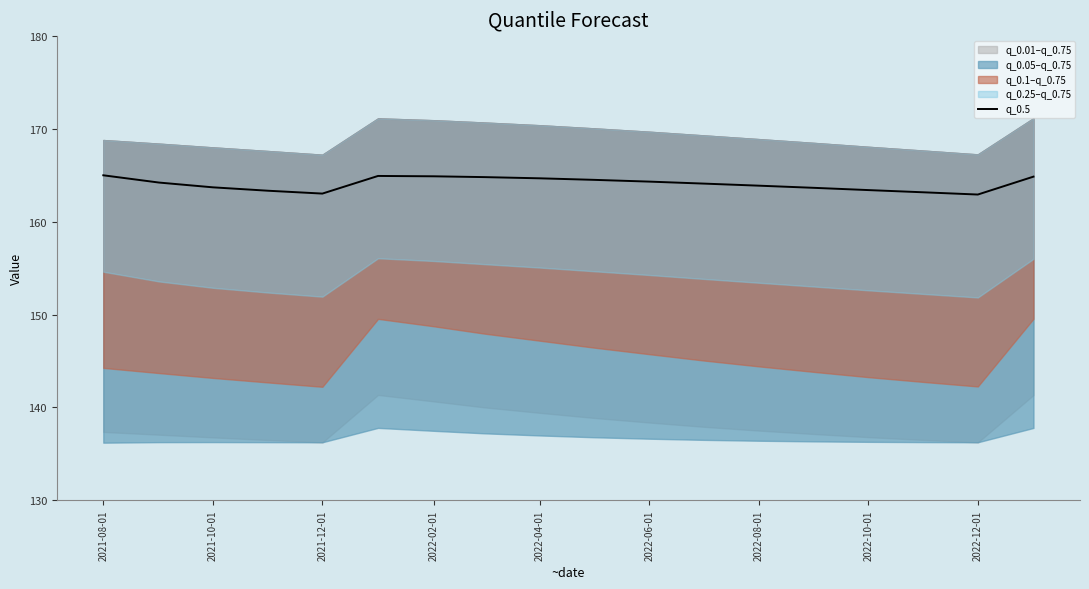

The q_0.5 series shows 164.9 at 2022-02-01. True or false?

True